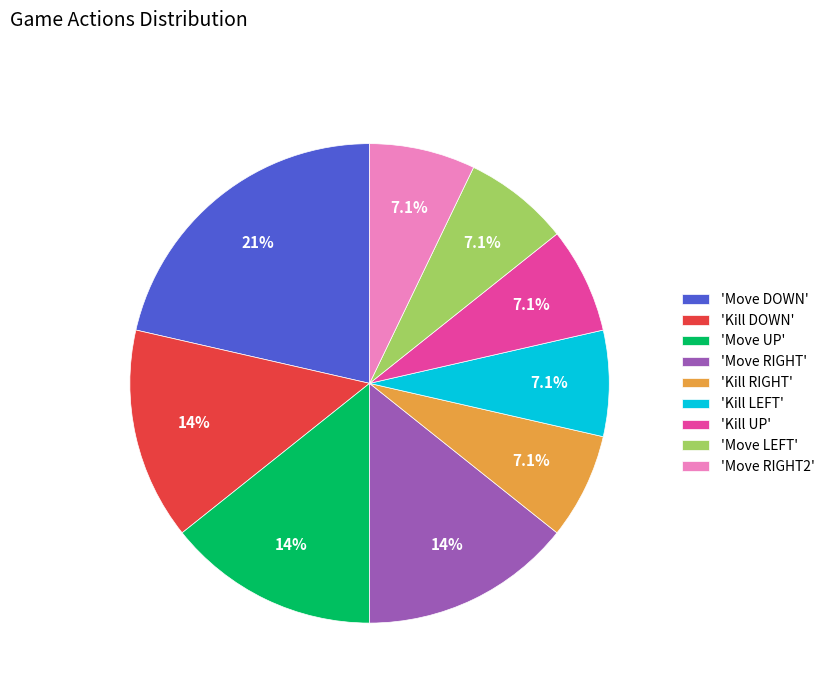

How many slices are in this pie chart?

9